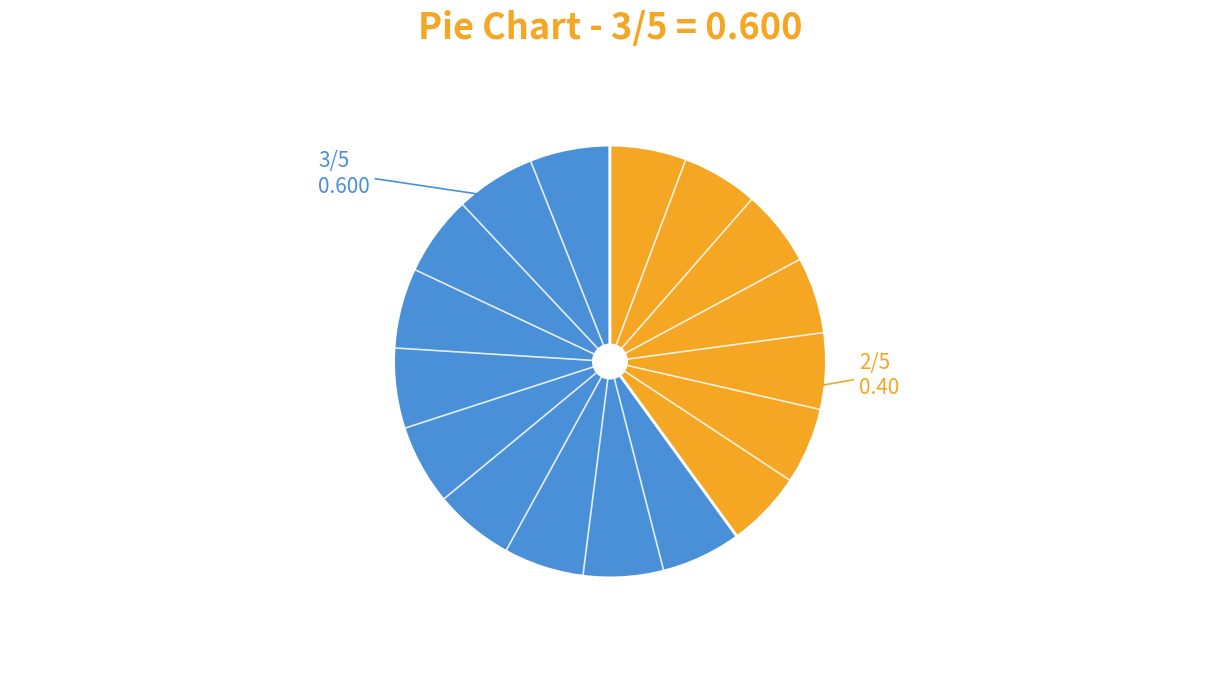

Does any single category account for the majority?

Yes